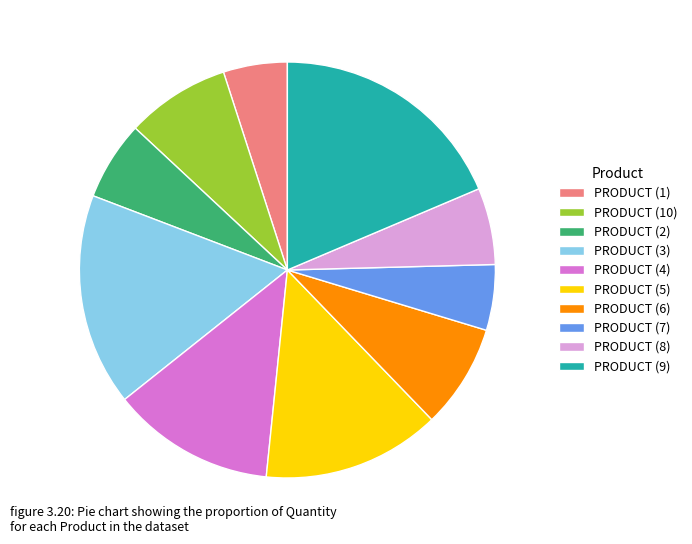

How many segments does this pie chart have?

10